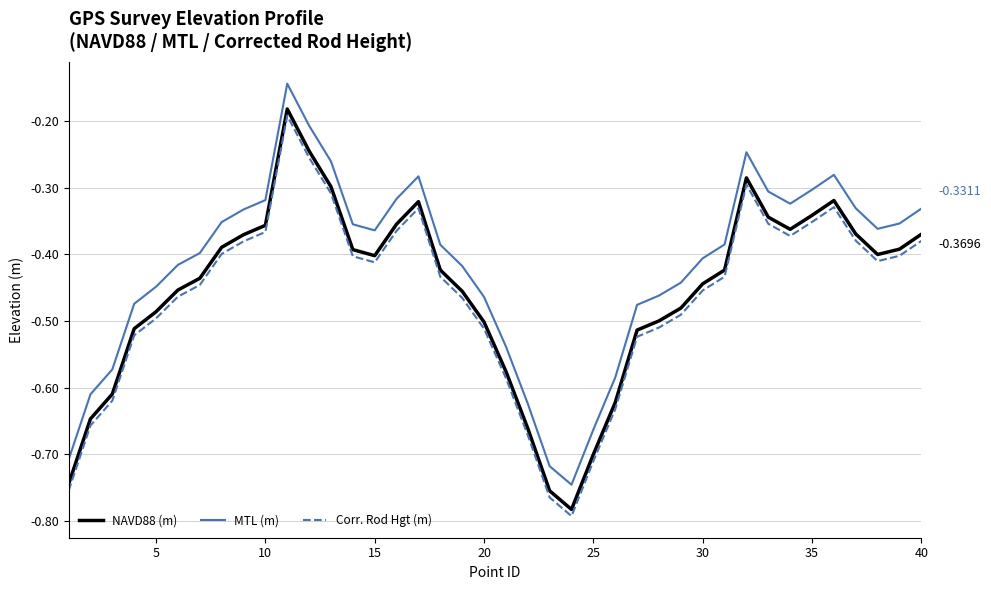

True or false: NAVD88 (m) and Corr. Rod Hgt (m) intersect in this chart.

False